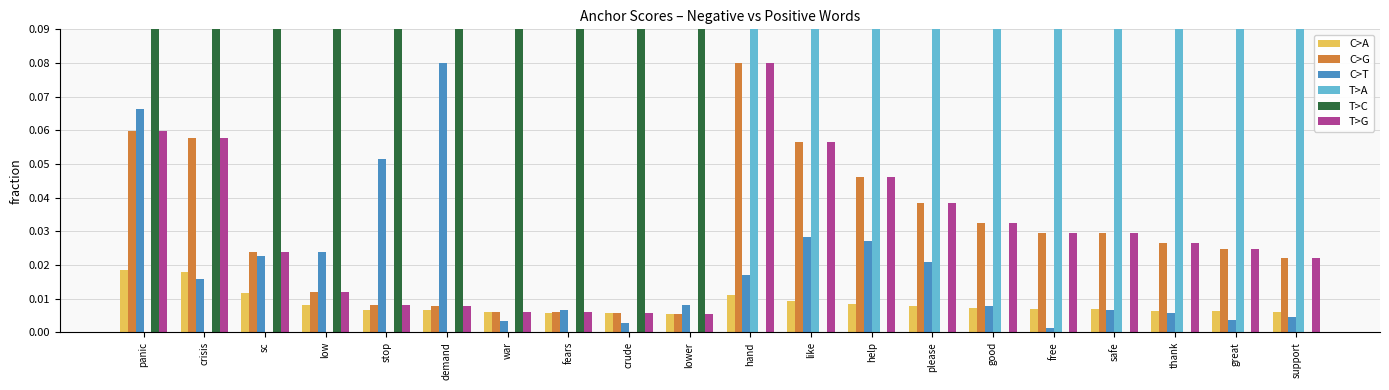

Reading right to left, extract all data points from this chart.

C>A: support=0.0	great=0.0	thank=0.0	safe=0.0	free=0.0	good=0.0	please=0.0	help=0.0	like=0.0	hand=0.0	lower=0.0	crude=0.0	fears=0.0	war=0.0	demand=0.0	stop=0.0	low=0.0	sc=0.0	crisis=0.0	panic=0.0
C>G: support=0.0	great=0.0	thank=0.0	safe=0.0	free=0.0	good=0.0	please=0.0	help=0.0	like=0.1	hand=0.1	lower=0.0	crude=0.0	fears=0.0	war=0.0	demand=0.0	stop=0.0	low=0.0	sc=0.0	crisis=0.1	panic=0.1
C>T: support=0.0	great=0.0	thank=0.0	safe=0.0	free=0.0	good=0.0	please=0.0	help=0.0	like=0.0	hand=0.0	lower=0.0	crude=0.0	fears=0.0	war=0.0	demand=0.1	stop=0.1	low=0.0	sc=0.0	crisis=0.0	panic=0.1
T>A: support=1.0	great=1.0	thank=1.0	safe=1.0	free=1.0	good=1.0	please=1.0	help=1.0	like=1.0	hand=1.0	lower=0.0	crude=0.0	fears=0.0	war=0.0	demand=0.0	stop=0.0	low=0.0	sc=0.0	crisis=0.0	panic=0.0
T>C: support=0.0	great=0.0	thank=0.0	safe=0.0	free=0.0	good=0.0	please=0.0	help=0.0	like=0.0	hand=0.0	lower=1.0	crude=1.0	fears=1.0	war=1.0	demand=1.0	stop=1.0	low=1.0	sc=1.0	crisis=1.0	panic=1.0
T>G: support=0.0	great=0.0	thank=0.0	safe=0.0	free=0.0	good=0.0	please=0.0	help=0.0	like=0.1	hand=0.1	lower=0.0	crude=0.0	fears=0.0	war=0.0	demand=0.0	stop=0.0	low=0.0	sc=0.0	crisis=0.1	panic=0.1